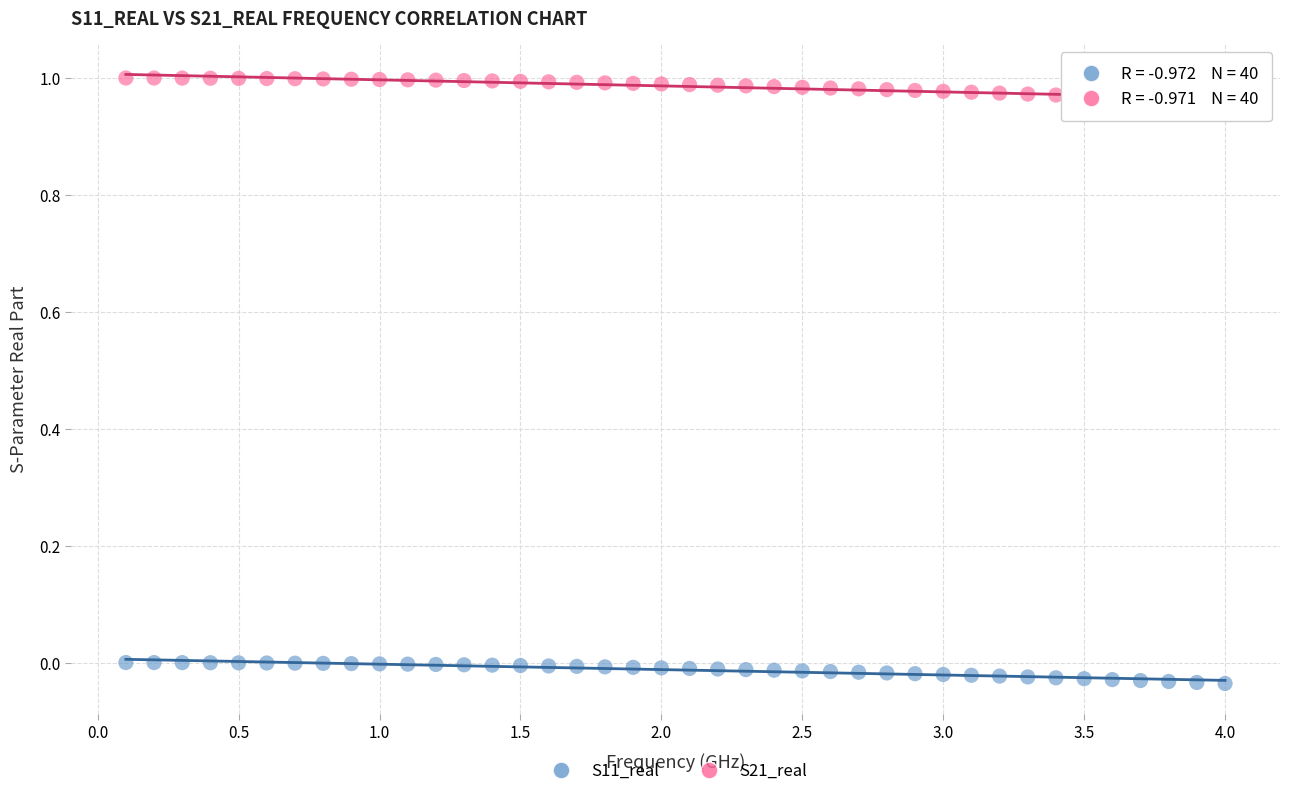

What are all the series names shown in the legend?

S11_real, S21_real